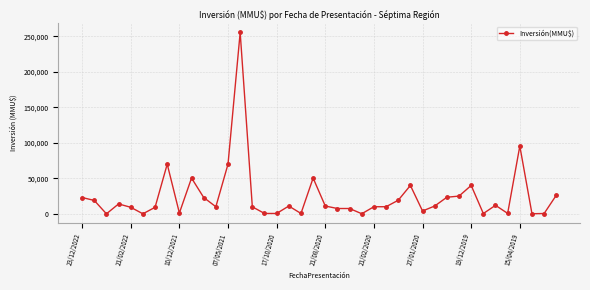

What is the average value?

24277